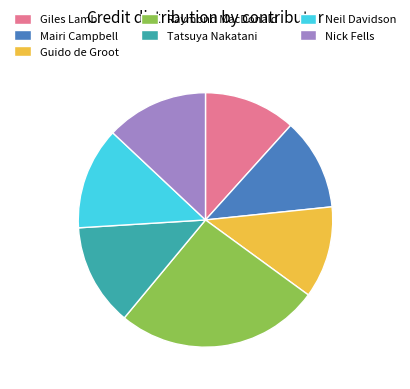

What is the largest slice in the pie chart?

Raymond MacDonald